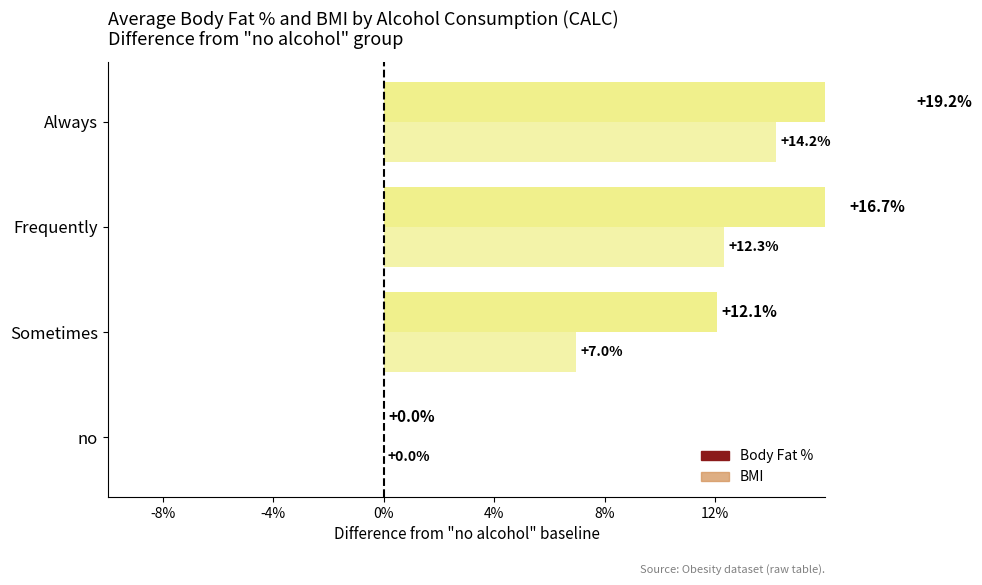

What position from the left is Sometimes?

2